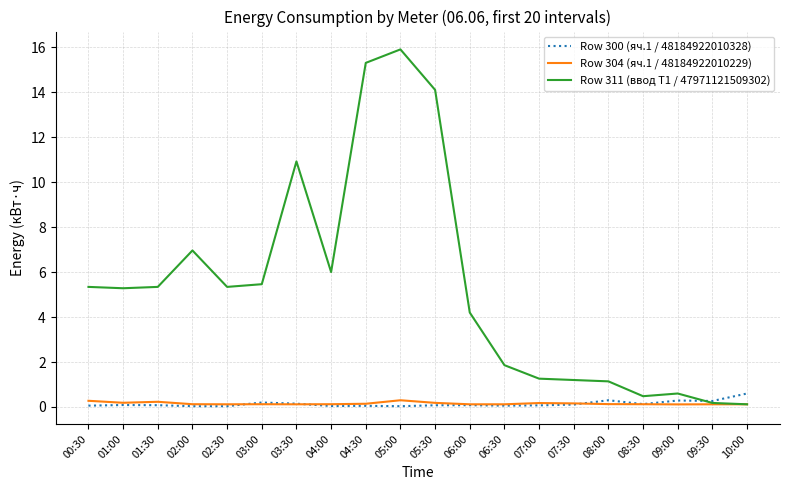

What is the difference between the Row 300 (яч.1 / 48184922010328) values at 07:30 and 02:30?

0.1